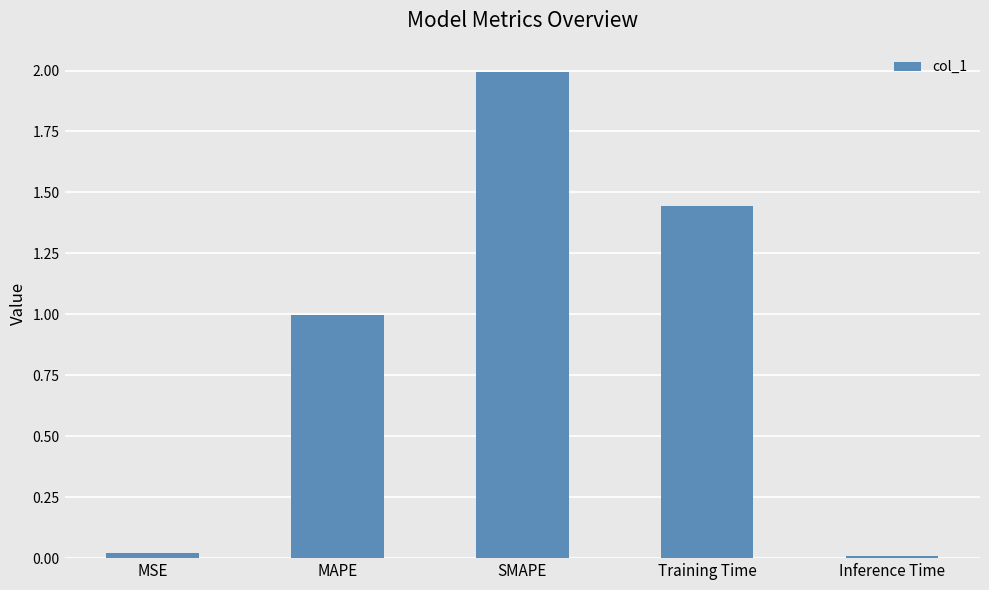

The value at Inference Time is 0.0. True or false?

True